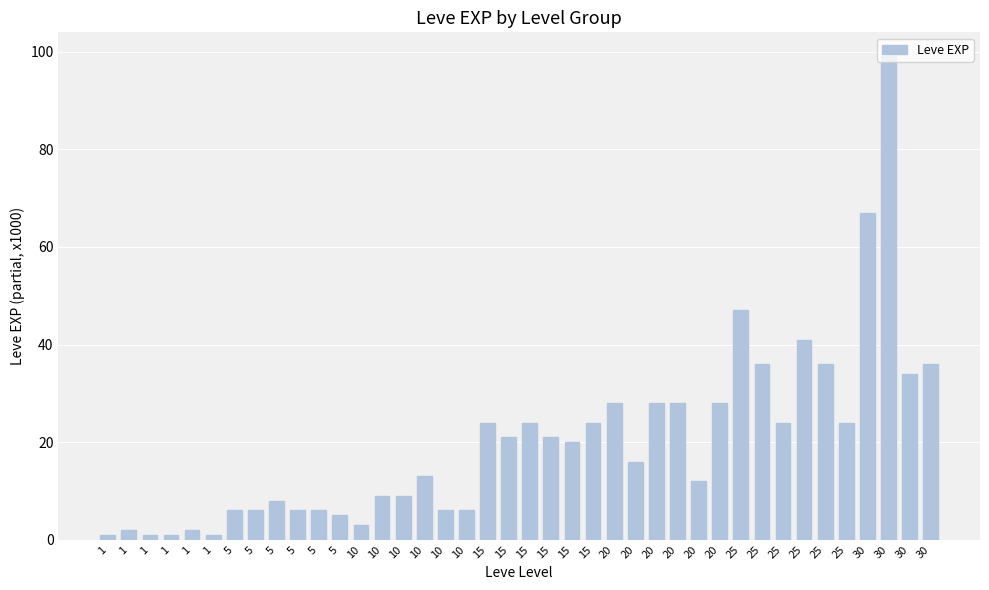

What is the average value?

20